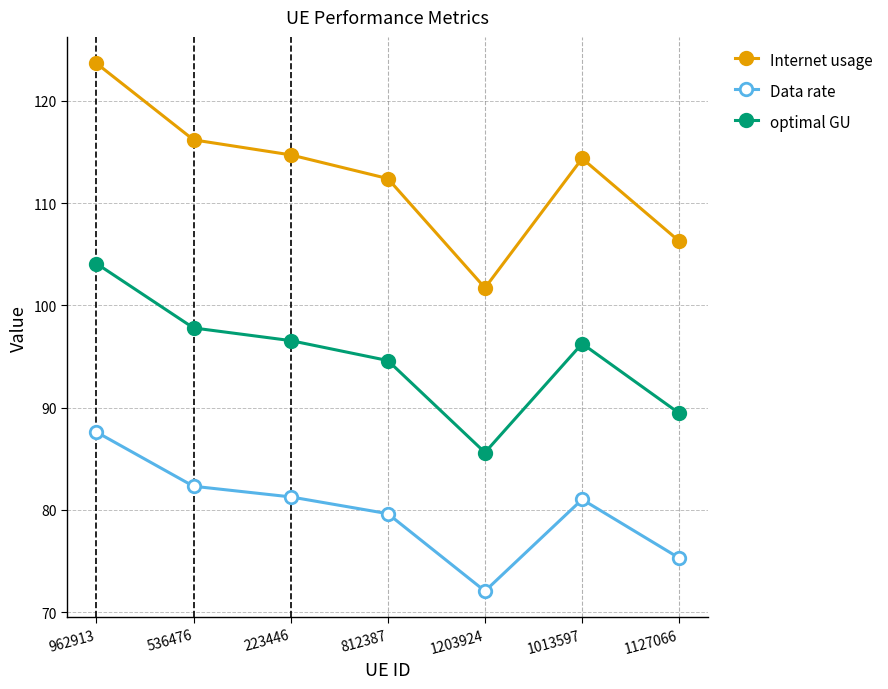

Reading left to right, list all the values displayed in this chart.

Internet usage: 123.7	116.2	114.7	112.4	101.7	114.4	106.3
Data rate: 87.6	82.3	81.3	79.6	72.0	81.0	75.3
optimal GU: 104.1	97.8	96.6	94.6	85.6	96.3	89.4